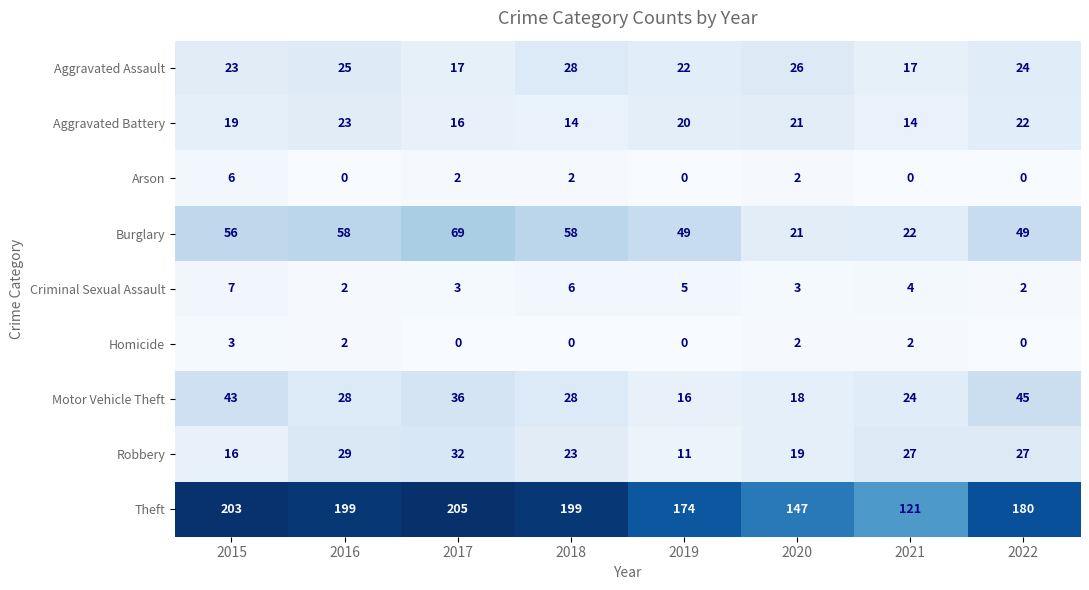

Which series has the largest range (max minus min)?

Theft